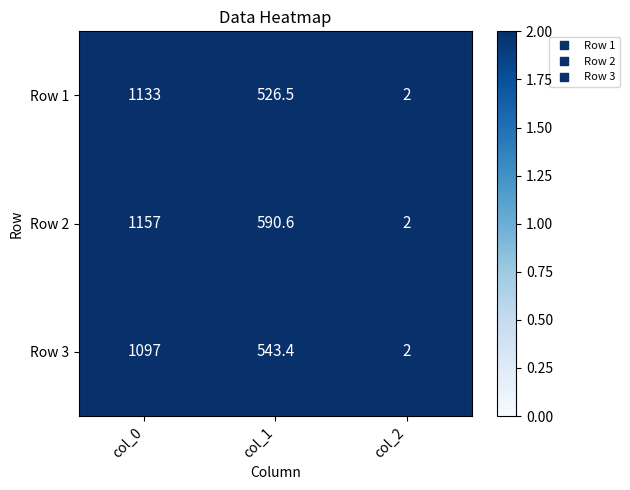

Is it true that Row 2 equals 1157.0 at col_0?

True